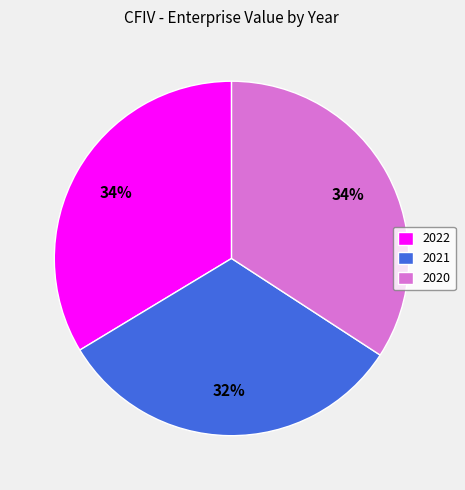

The 2022 slice represents 34% of the pie. True or false?

True